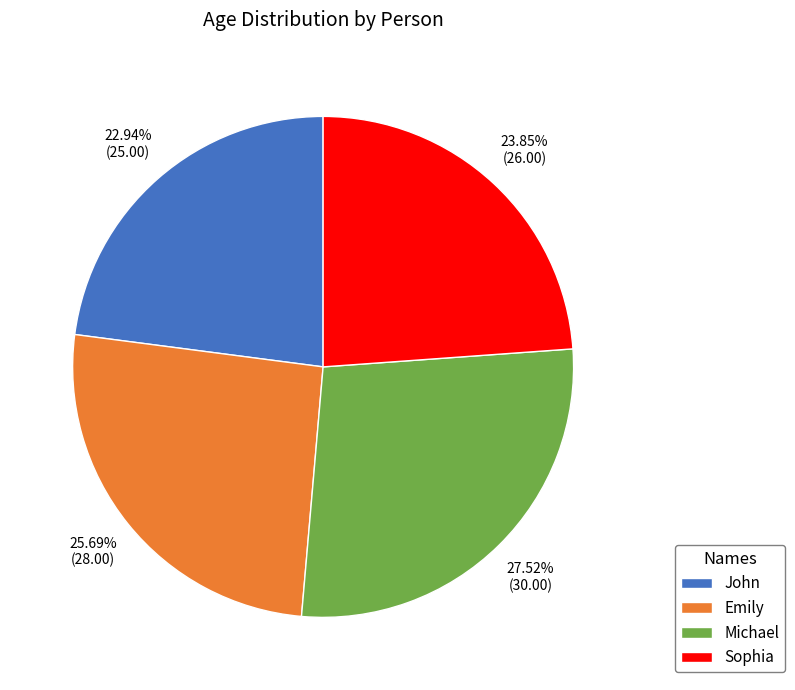

Is John the majority of the pie?

No